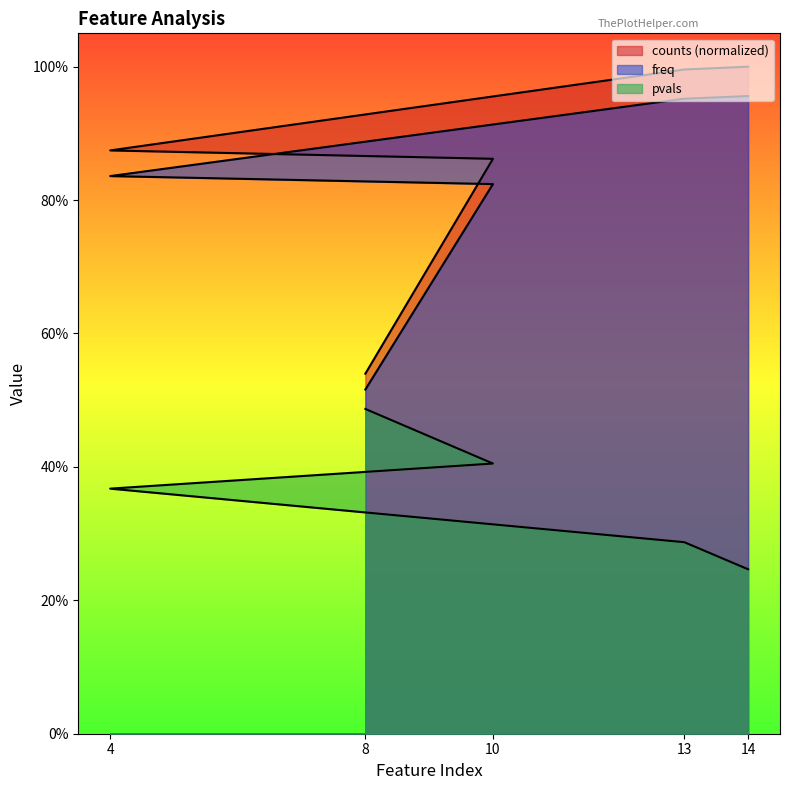

What is the greatest value displayed?

1.0